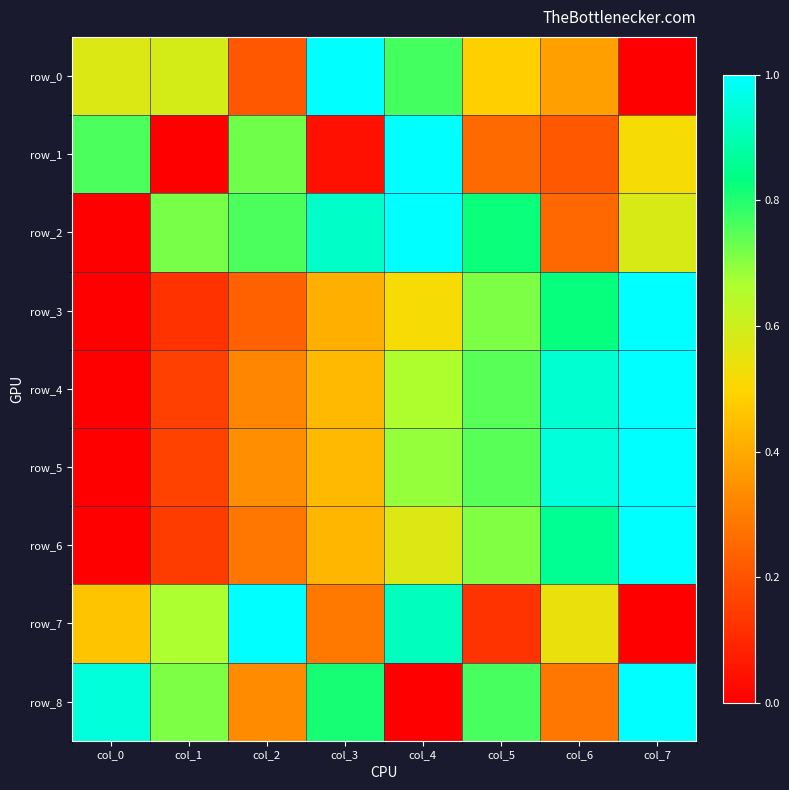

What is the difference between the maximum and minimum values in the row_1 series?

1.0